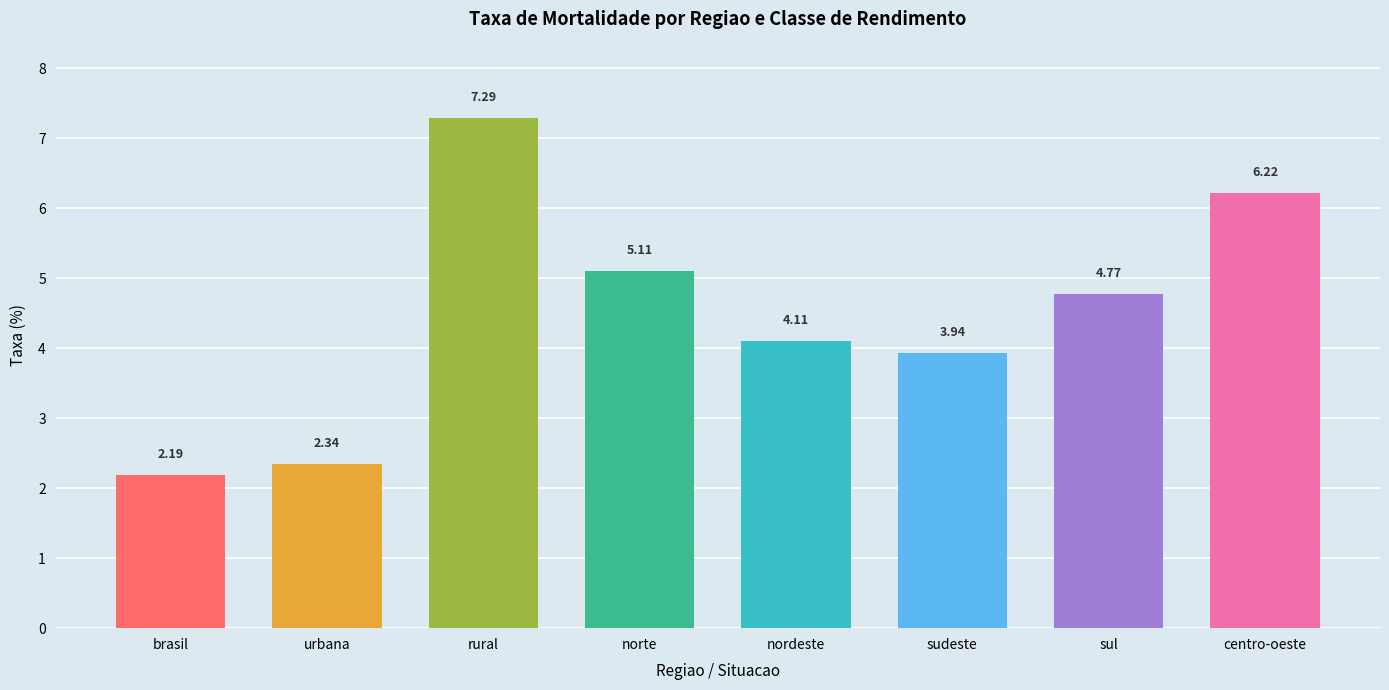

What is the label of the 3rd bar from the right?

sudeste